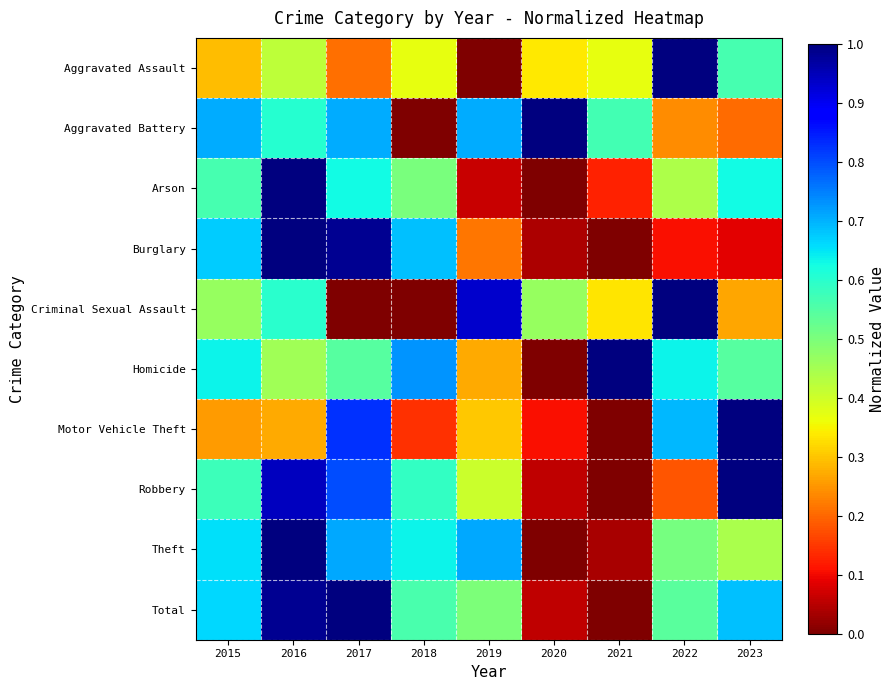

At how many categories does at least one series exceed 0?

9